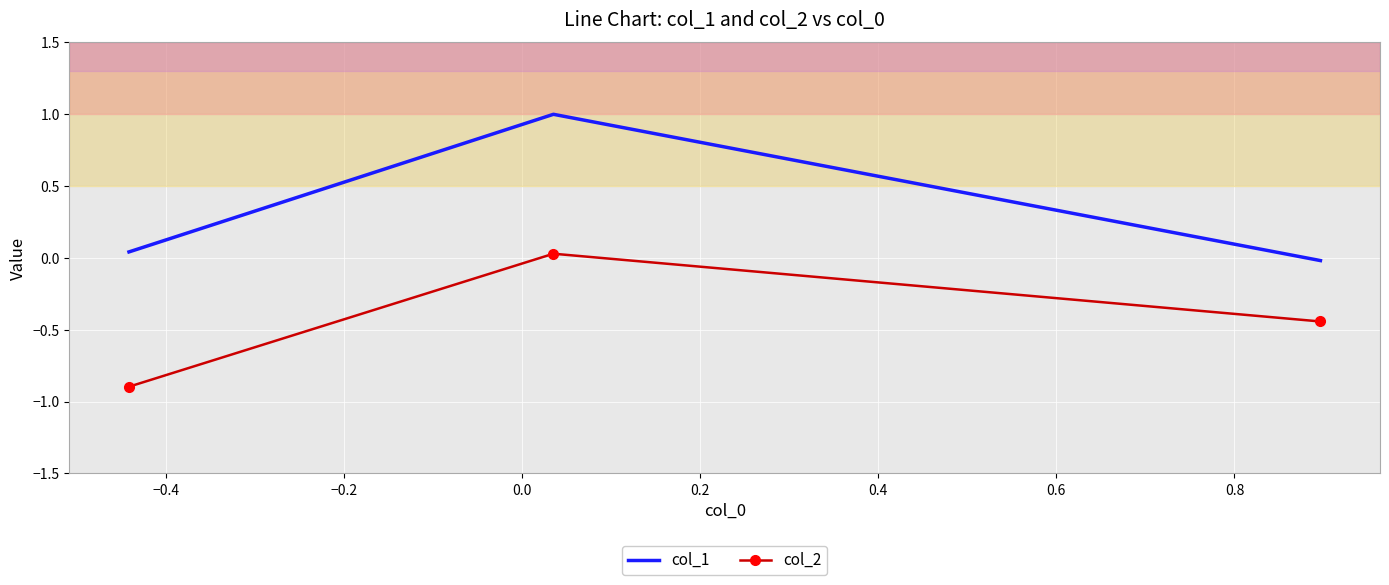

What is the maximum value shown in the chart?

1.0